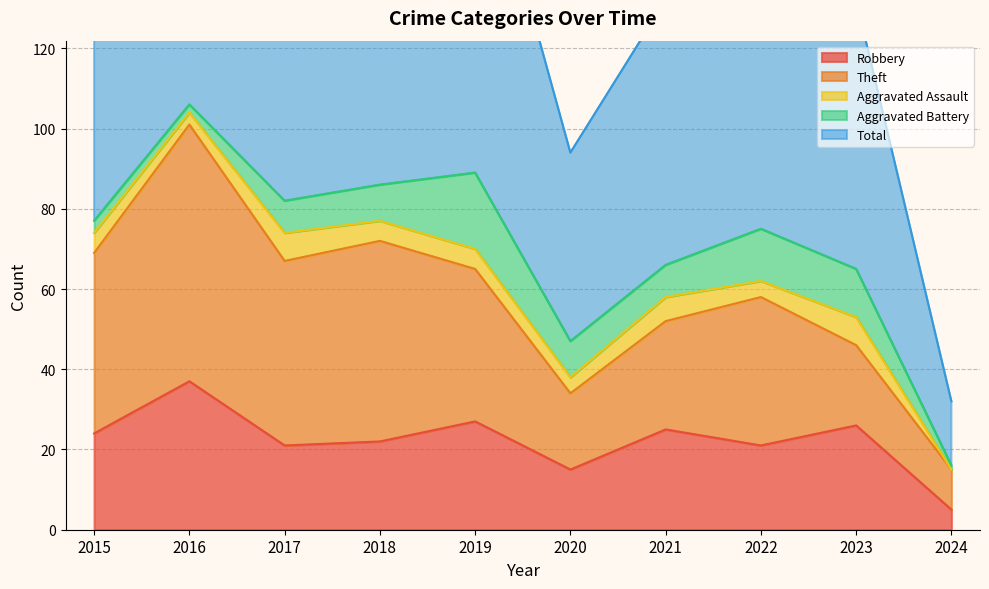

How many categories are shown in the chart?

10